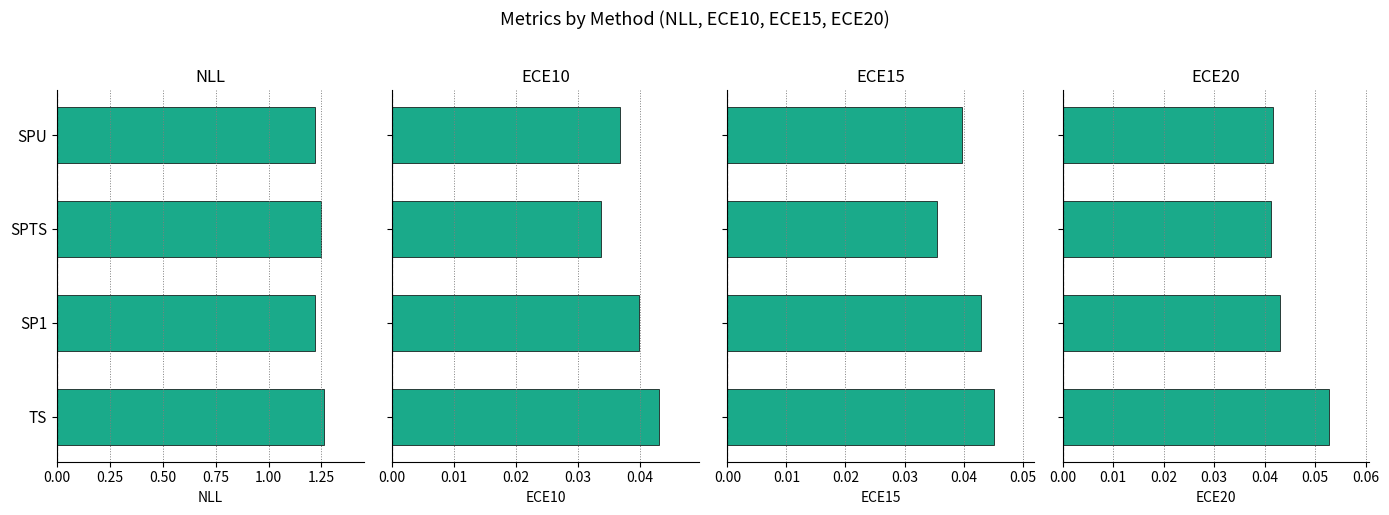

What is the sum of all ECE10 values?

0.2